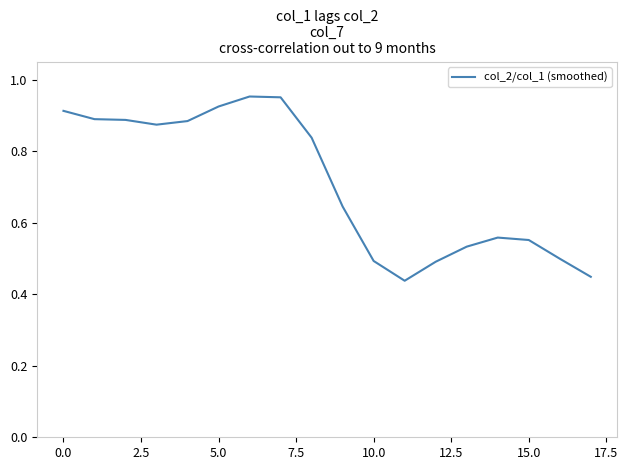

How many lines are shown in the chart?

1